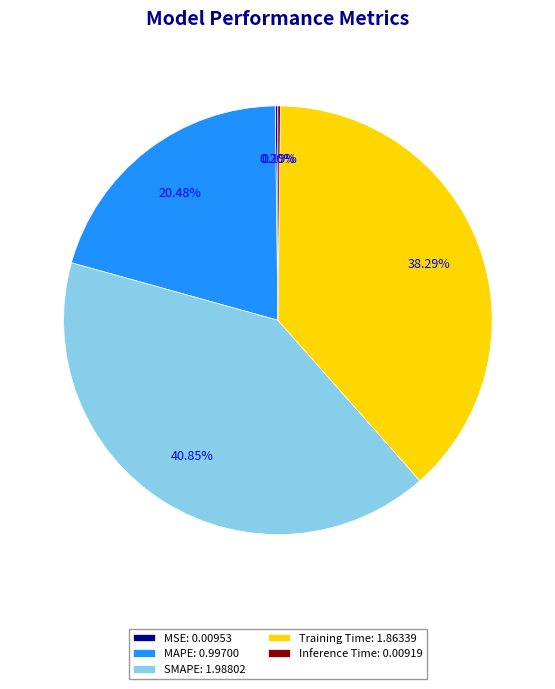

Combined, do Training Time: 1.86339 and SMAPE: 1.98802 account for over 50%?

Yes